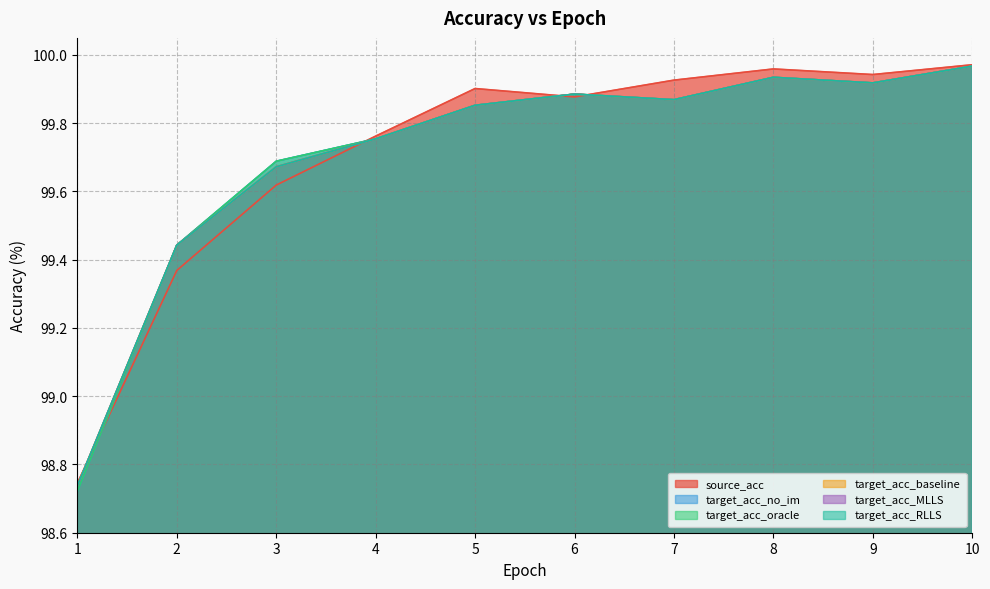

The value of source_acc at 2 is 144.3. True or false?

False